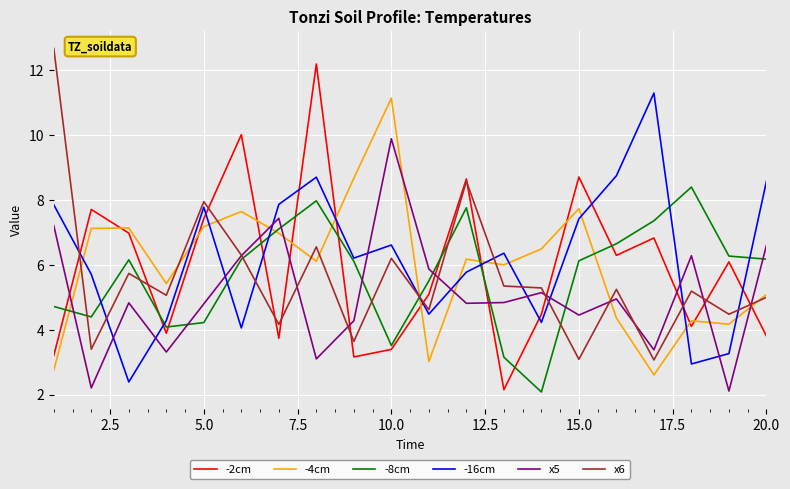

What is the minimum value for -16cm?

2.4